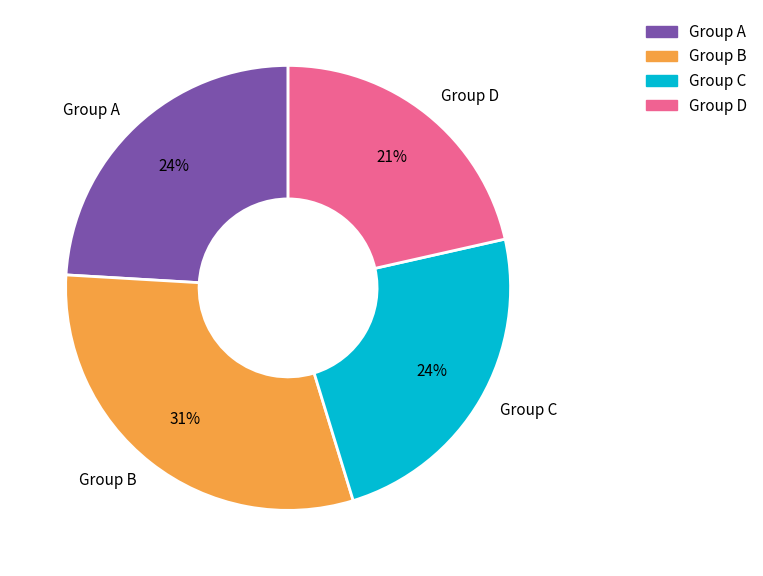

To the nearest percent, what percentage of the pie is Group B?

31%